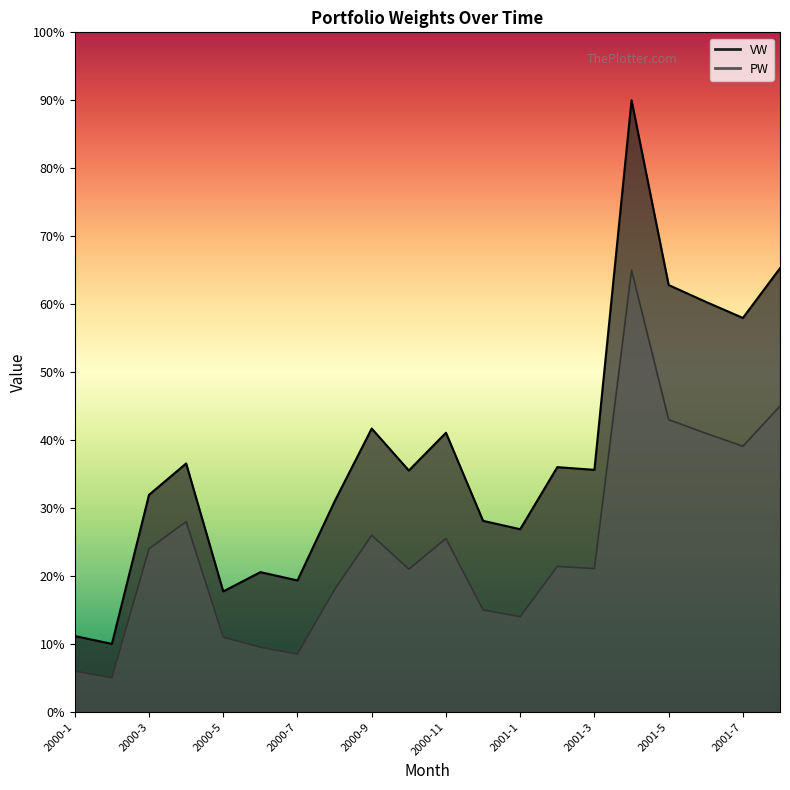

Between 2000-4 and 2000-11, which series saw the biggest shift?

VW